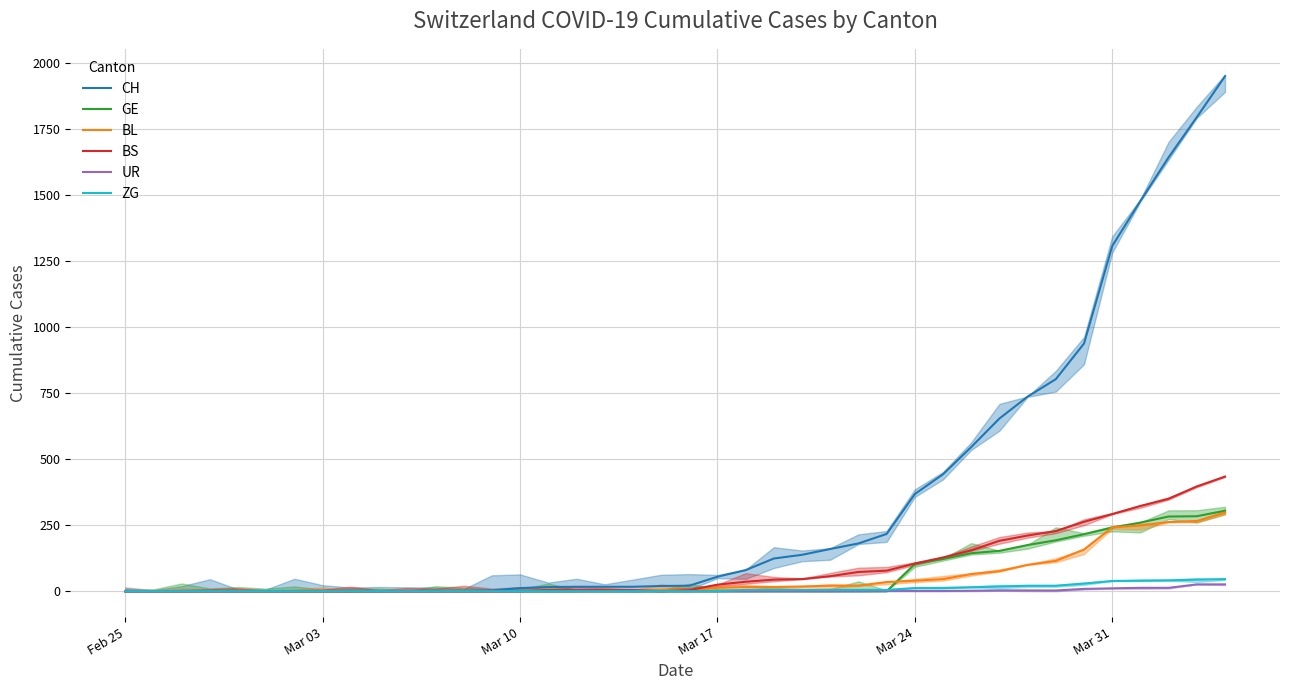

True or false: CH and BL intersect in this chart.

False